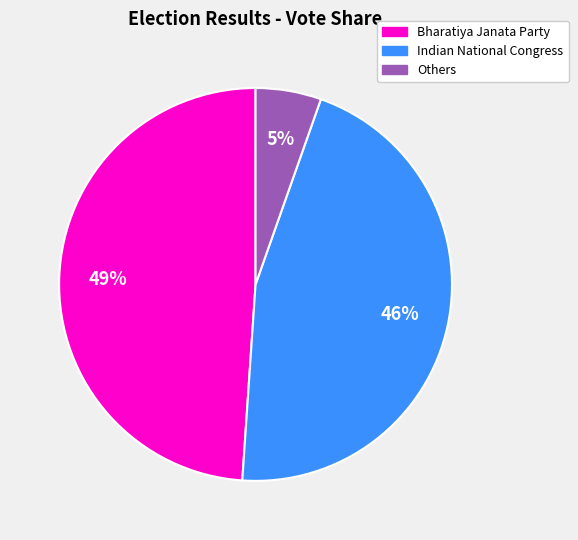

Rank the categories by value from highest to lowest.

Bharatiya Janata Party, Indian National Congress, Others